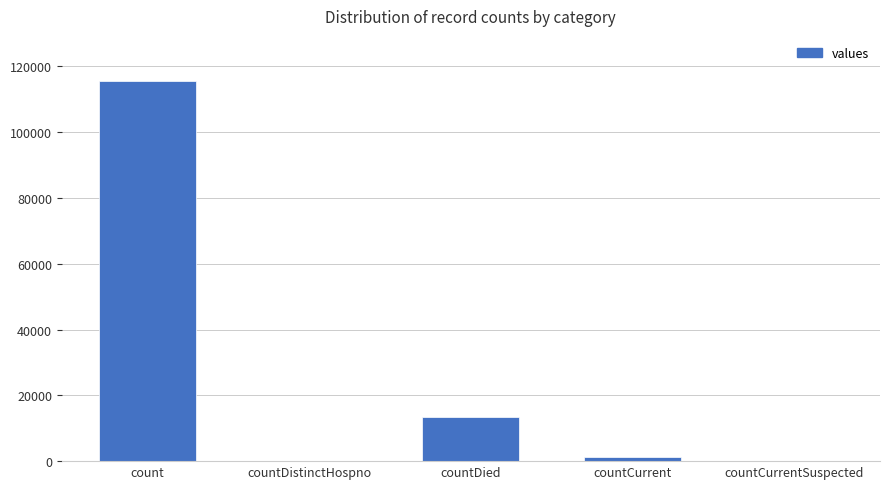

True or false: the data shows 0 at countDistinctHospno.

True